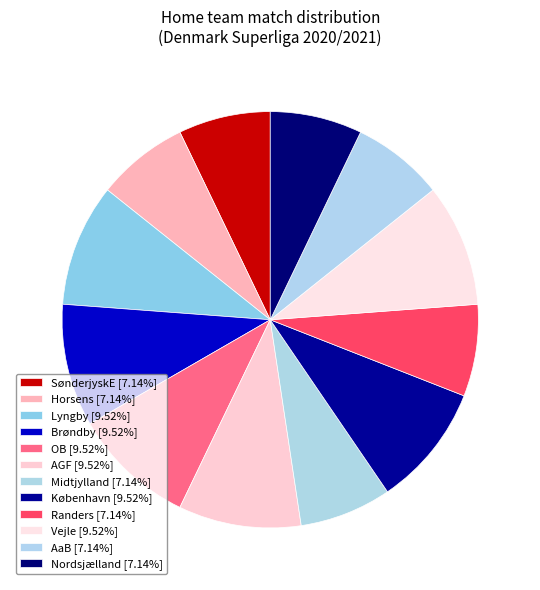

How many segments does this pie chart have?

12